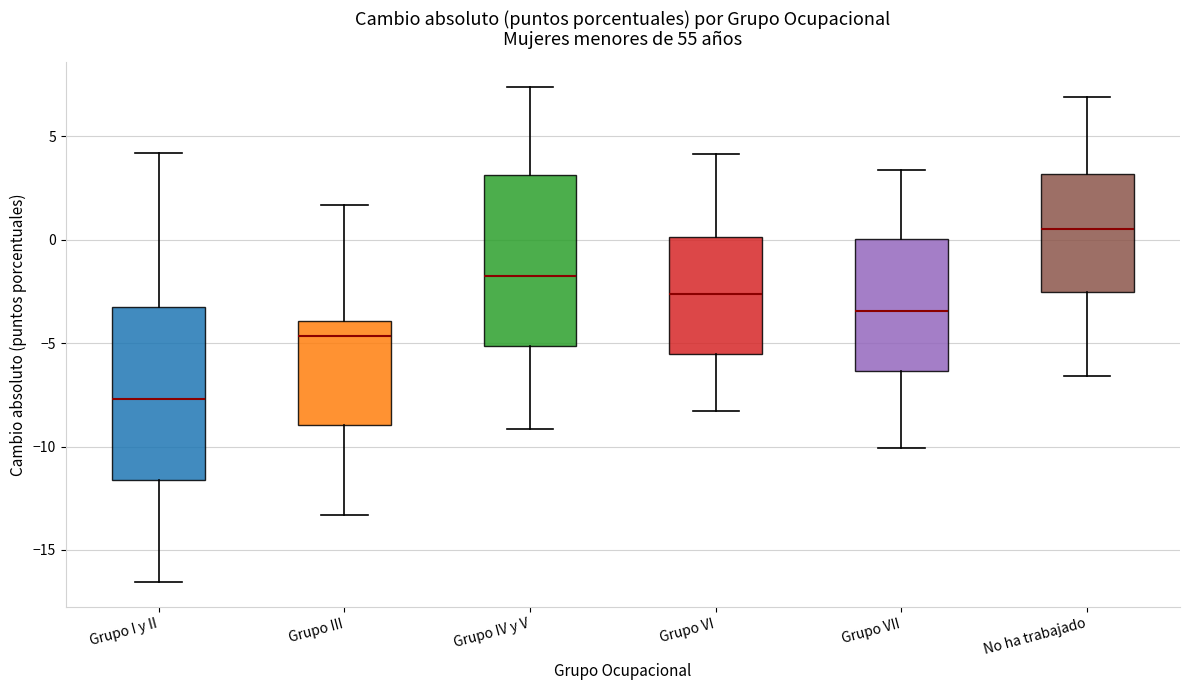

Which box has the highest median line?

No ha trabajado